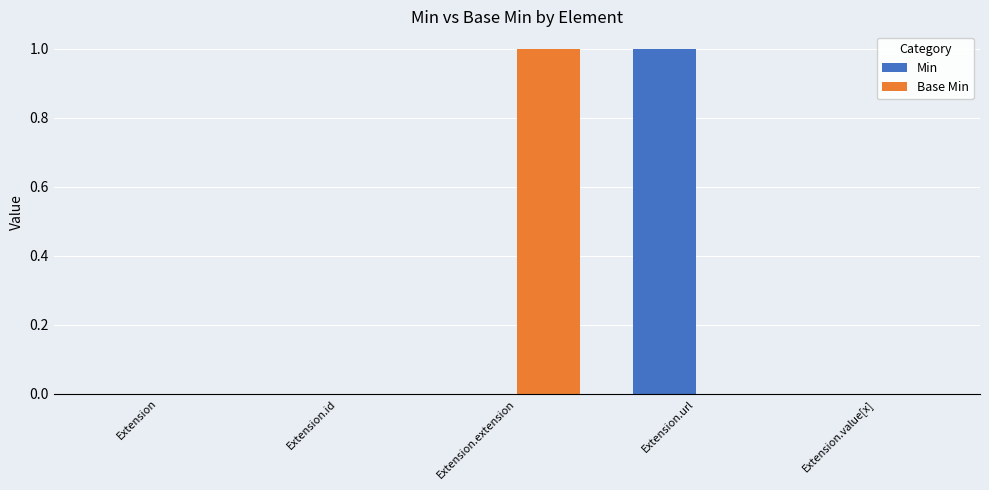

Which category has the highest value in the Min series?

Extension.url